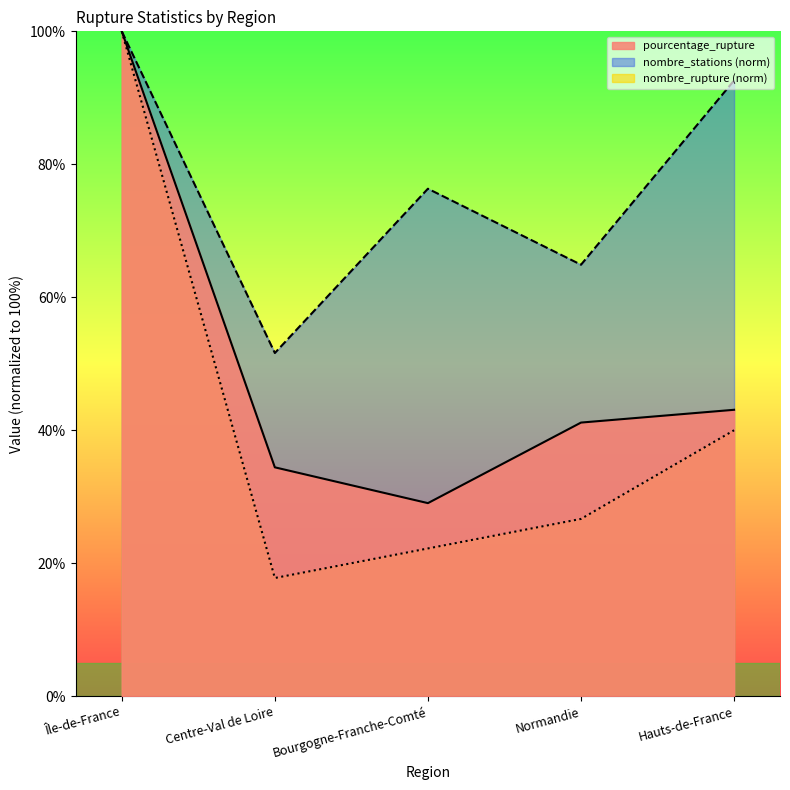

True or false: pourcentage_rupture and nombre_stations intersect in this chart.

False